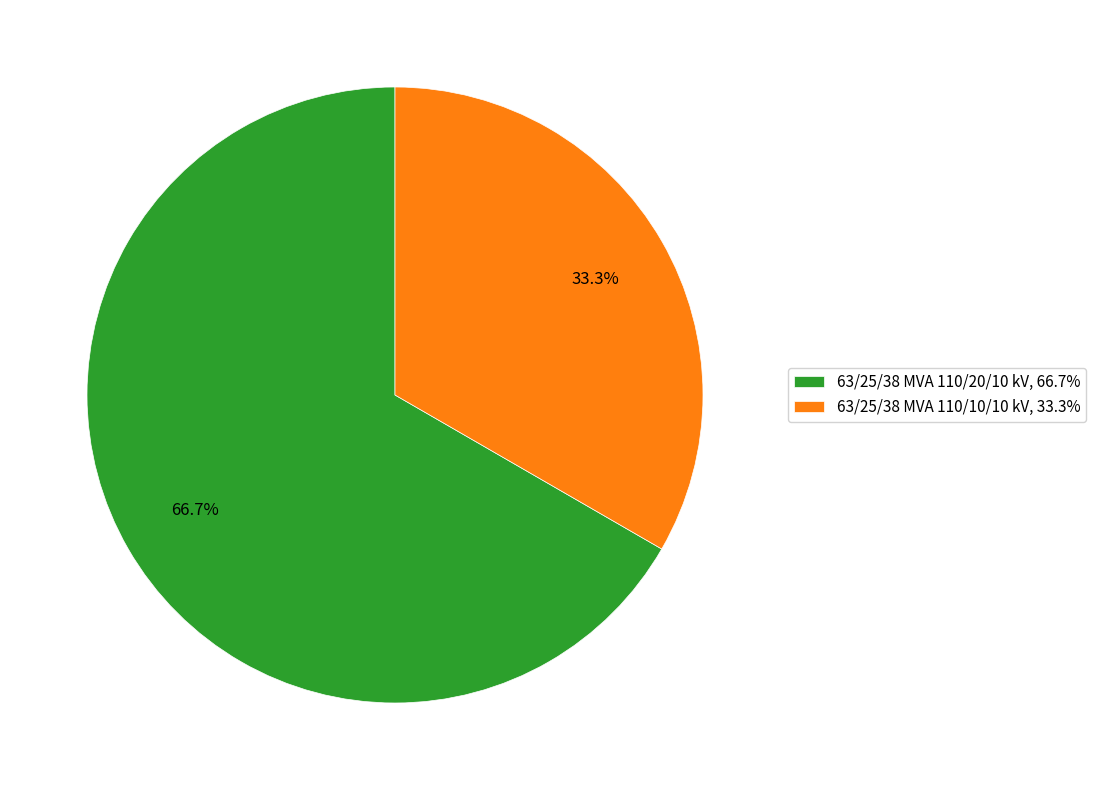

The 63/25/38 MVA 110/20/10 kV slice represents 54% of the pie. True or false?

False